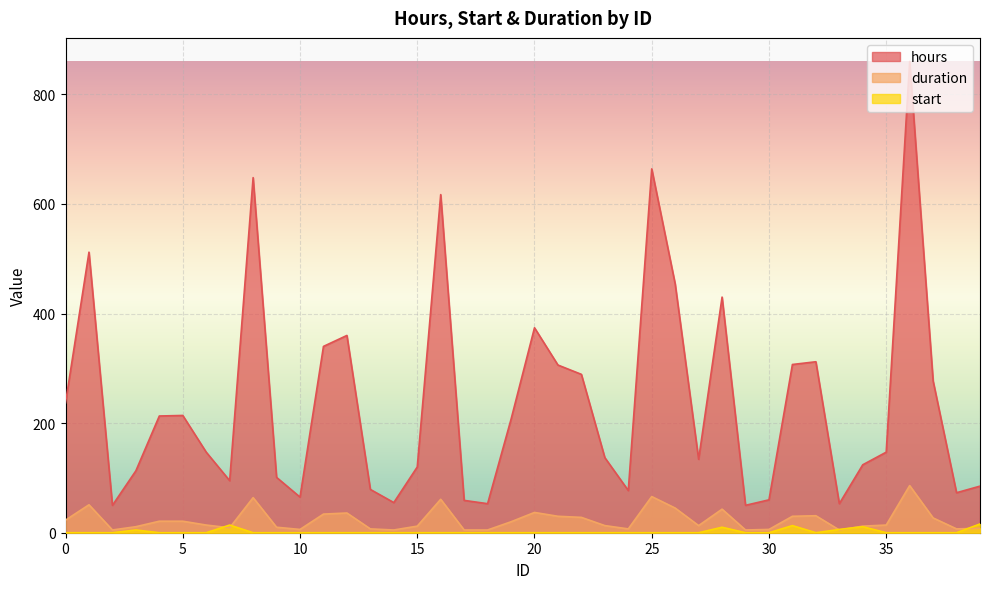

Which series changed the most between 1 and 13?

hours